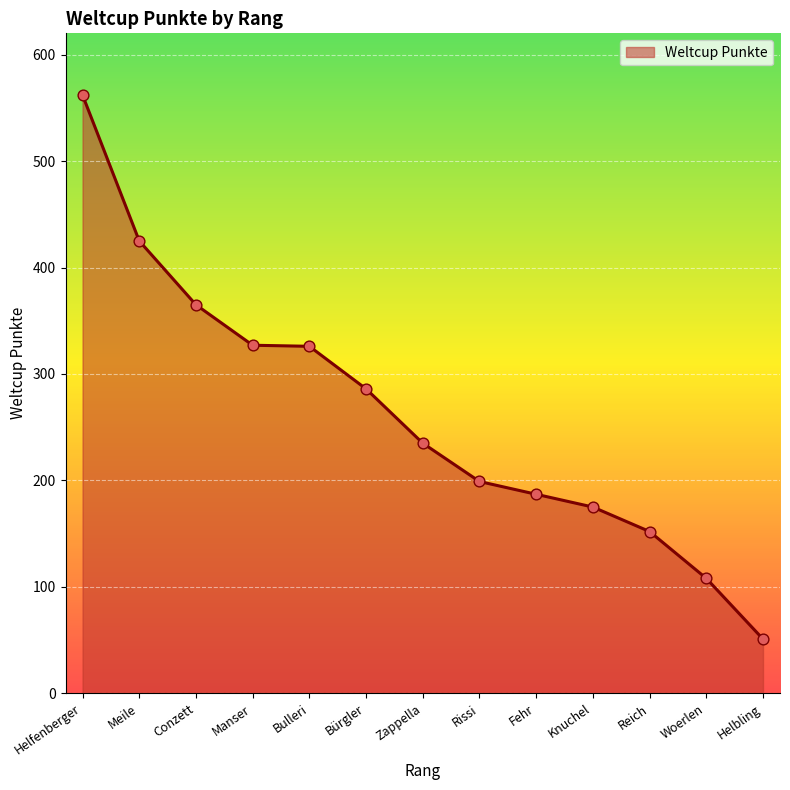

Approximately how many times larger is the value at Manser compared to Woerlen?

3.0